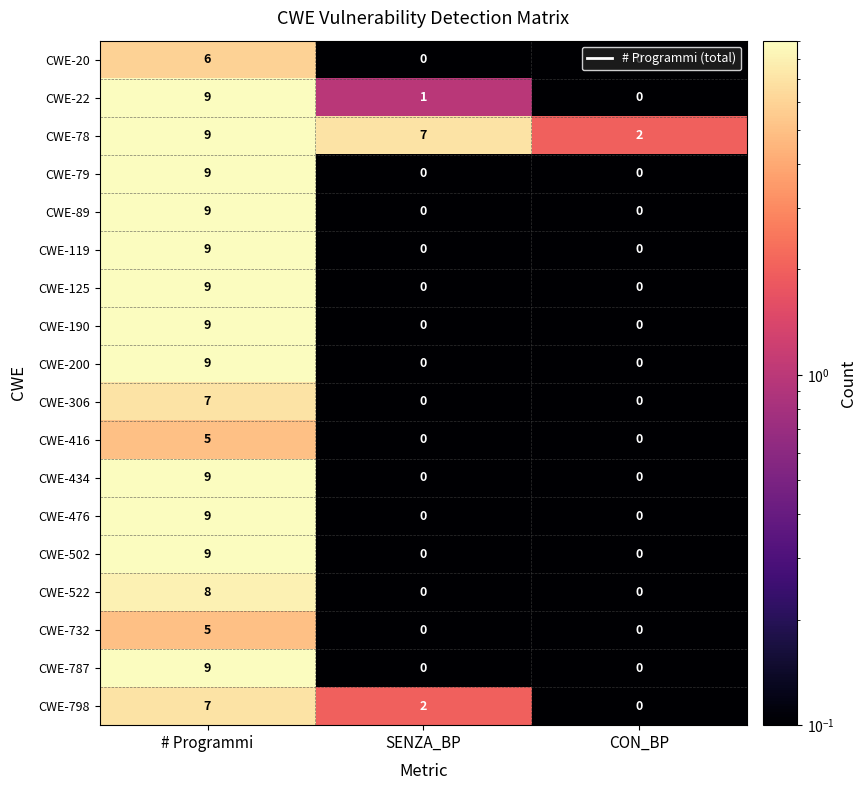

List the labels in order of CWE-798 value, largest first.

# Programmi, SENZA_BP, CON_BP